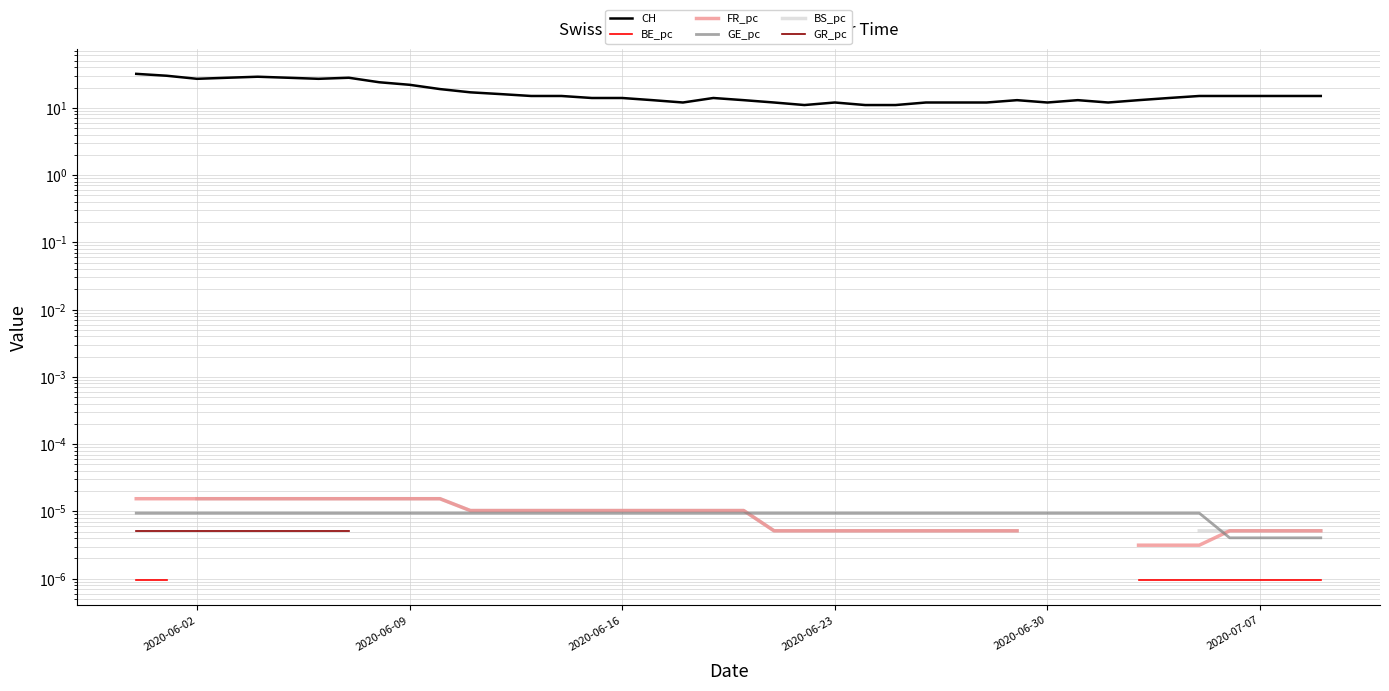

What is the sum of all CH values?

682.0